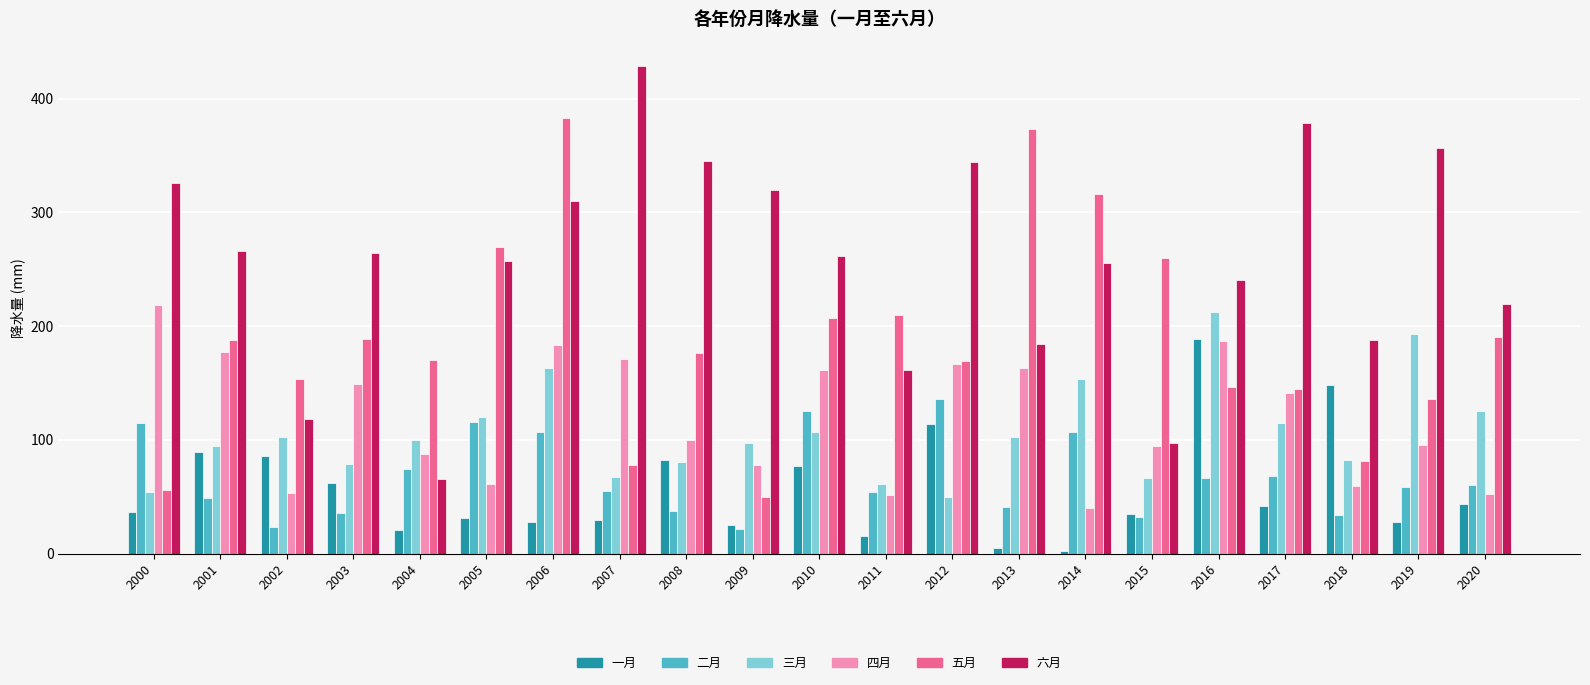

What is the average value of the 三月 series?

106.0